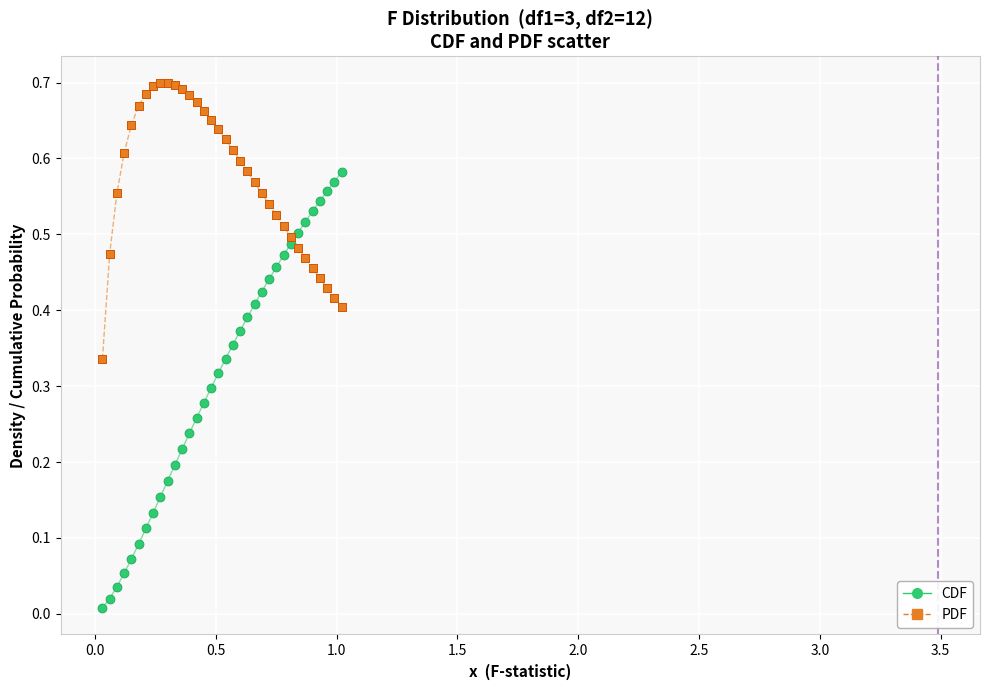

Which series has the widest spread of Y values?

CDF